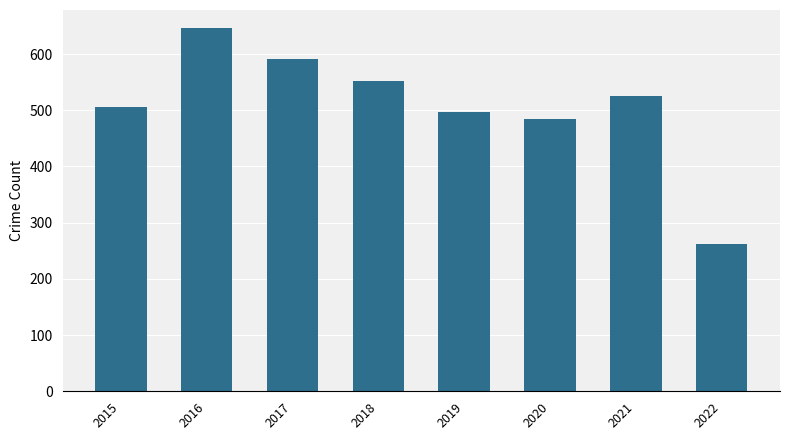

What is the sum of the values at 2021 and 2016?

1172